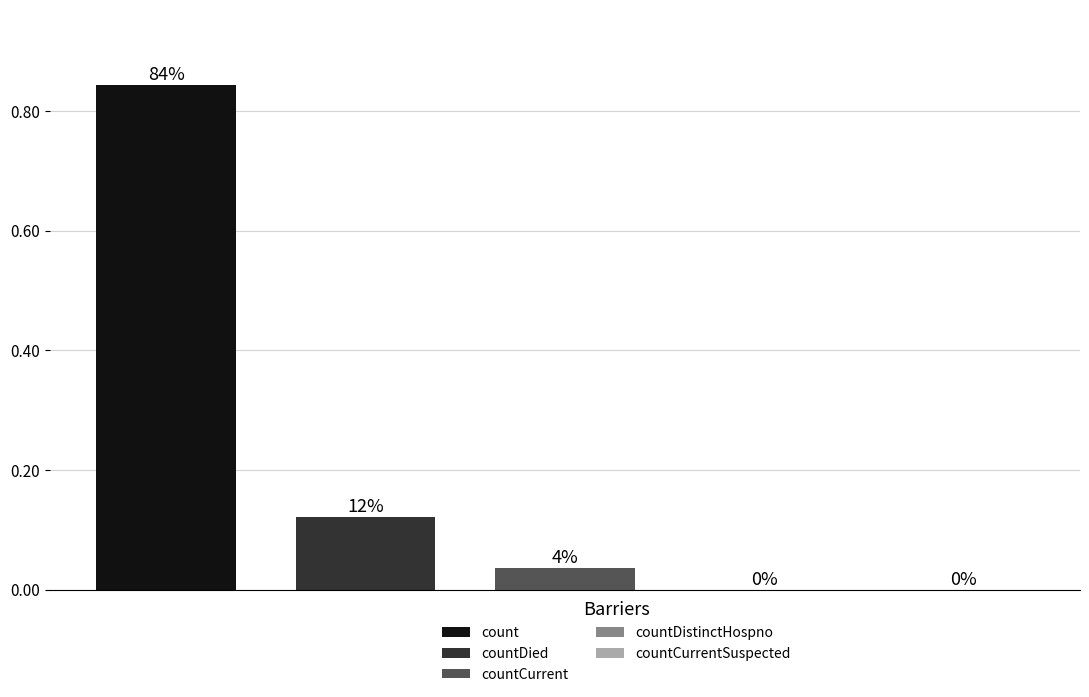

Rank the categories by value from lowest to highest.

countDistinctHospno, countCurrentSuspected, countCurrent, countDied, count